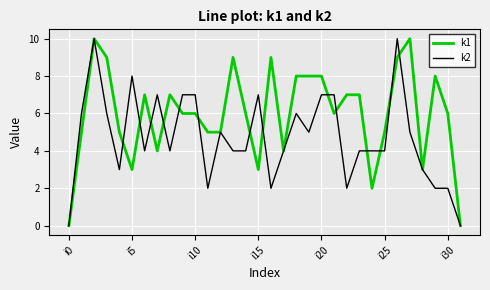

Rank the series by their average value, from lowest to highest.

k2, k1